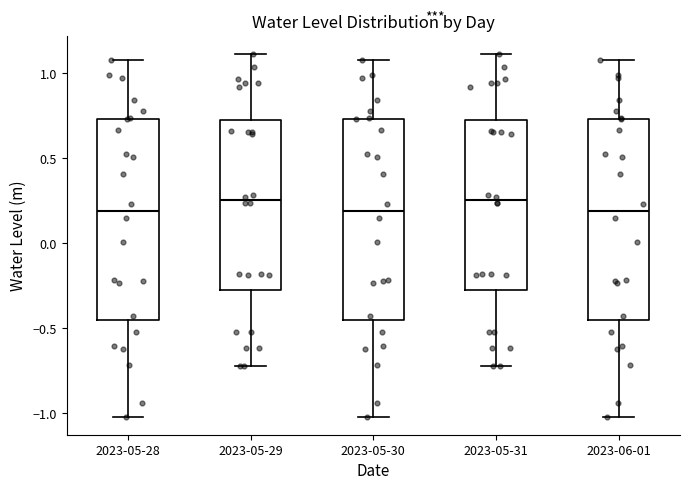

Where is the lower edge of the box for 2023-06-01 on the y-axis? The values are not printed on the chart, so give them approximately, as read against the axis.

-0.45